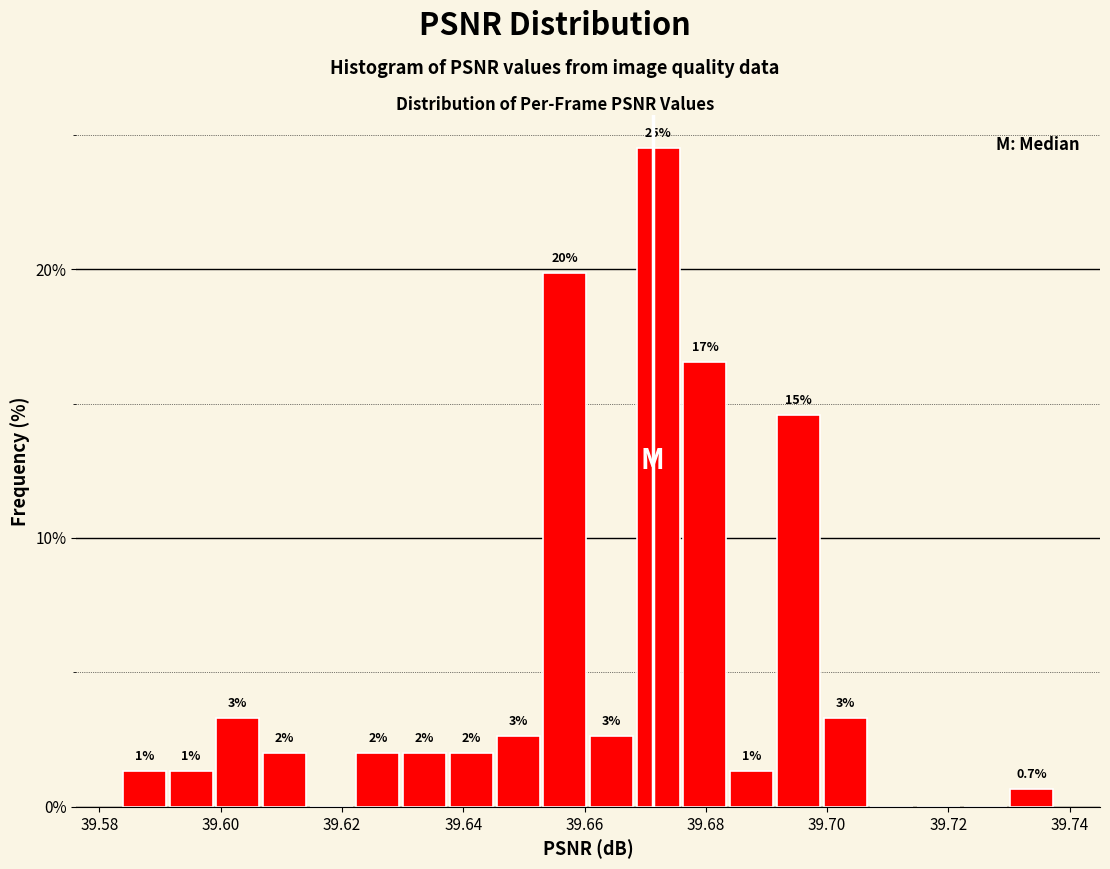

Read against the x-axis, roughly where is the centre of the tallest bar?

39.672